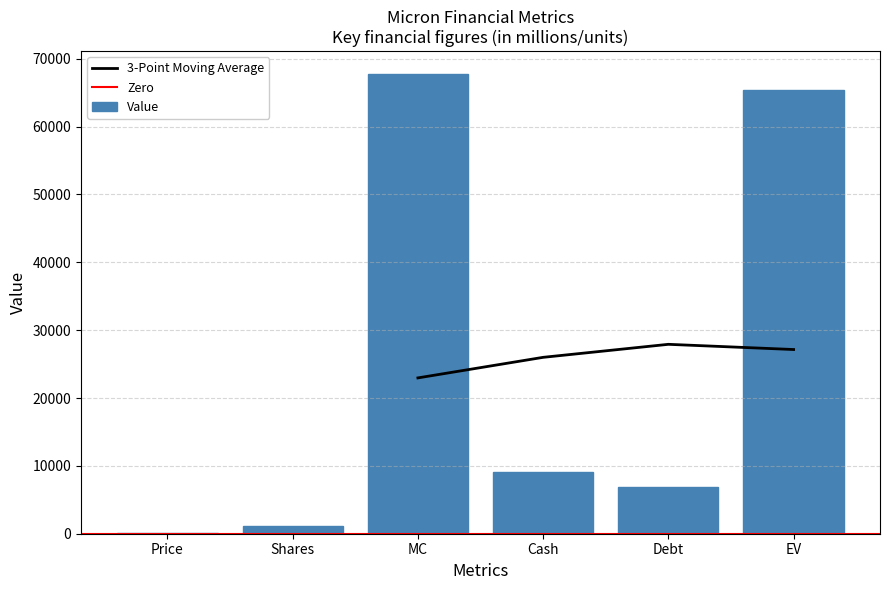

Rank the categories by value from highest to lowest.

MC, EV, Cash, Debt, Shares, Price